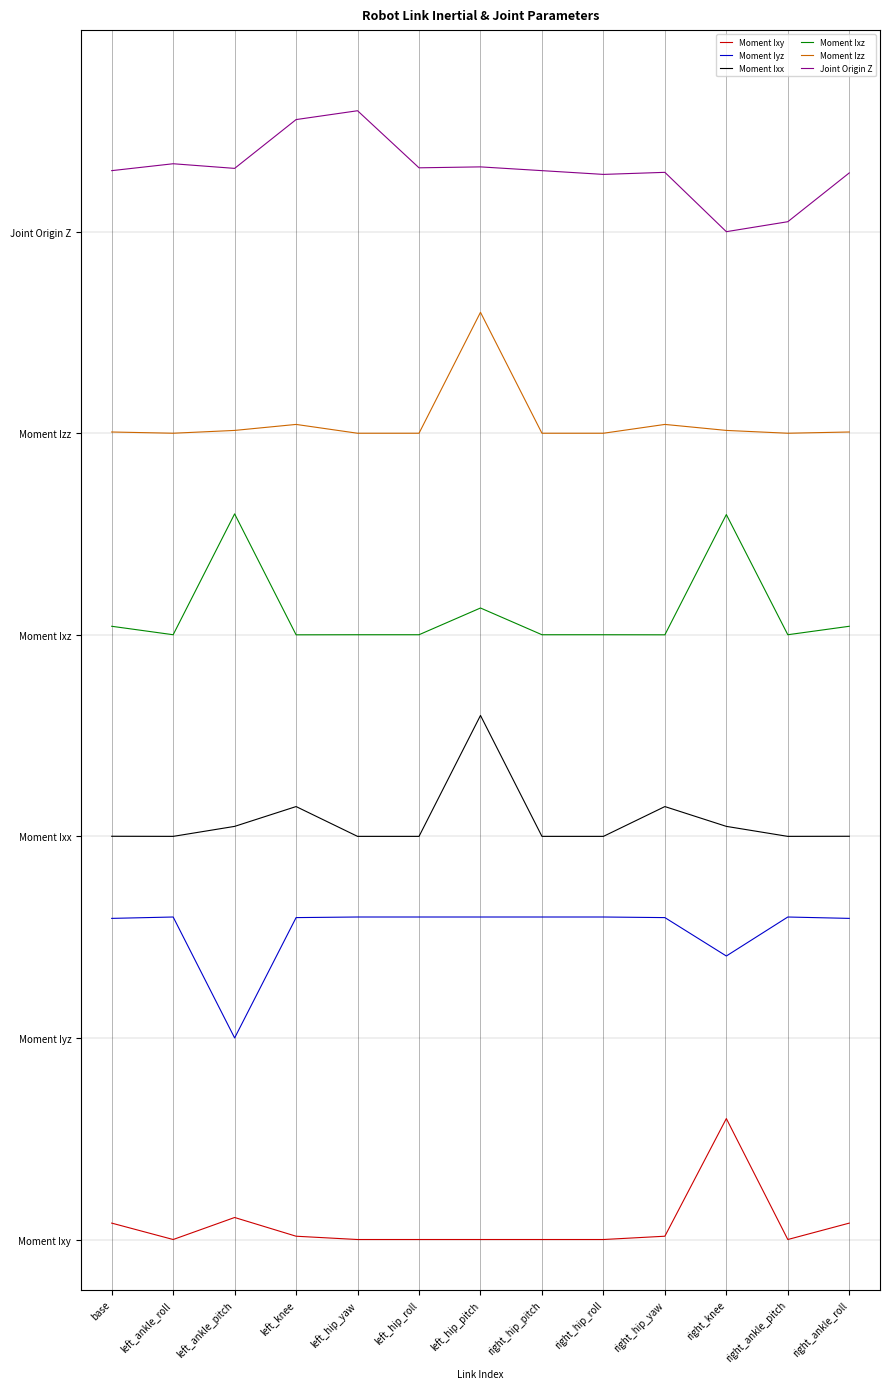

What position from the right is right_hip_yaw?

4